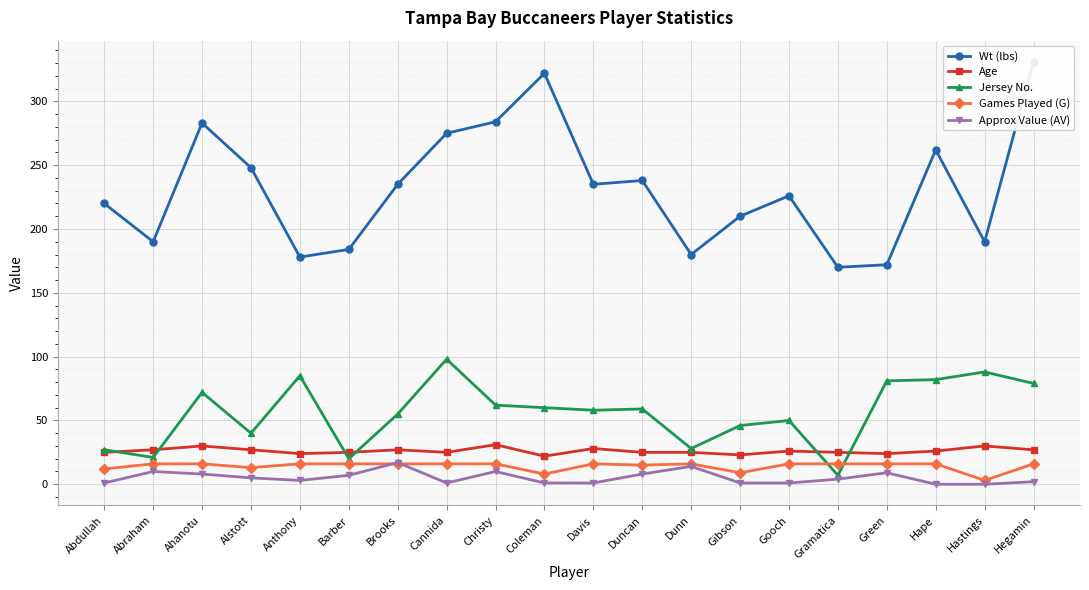

At which category does Wt (lbs) reach its first local peak?

Ahanotu